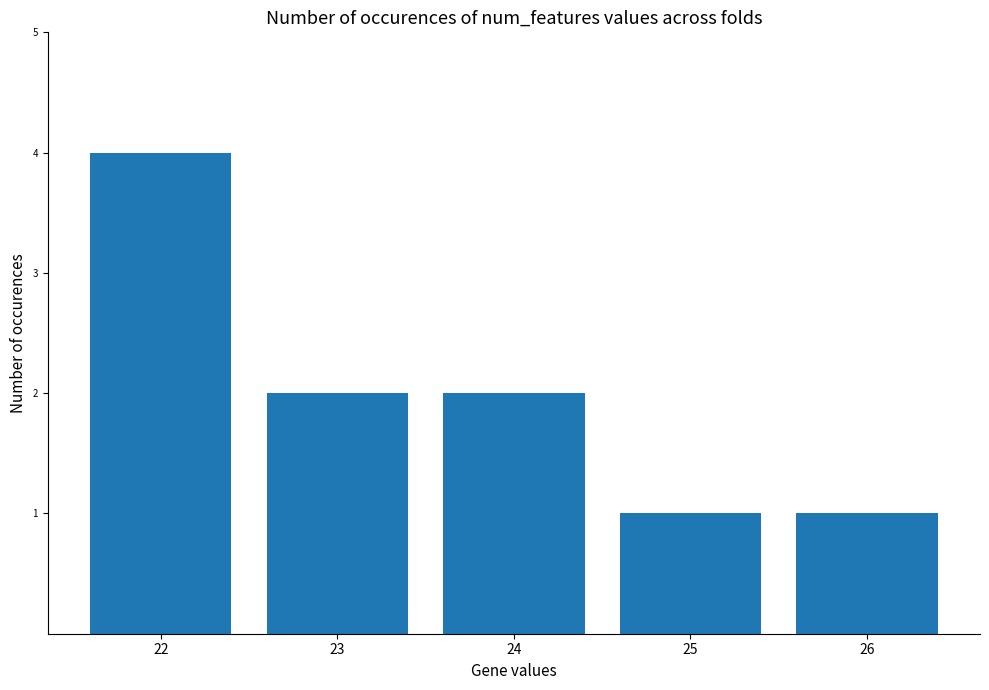

What is the greatest value displayed?

4